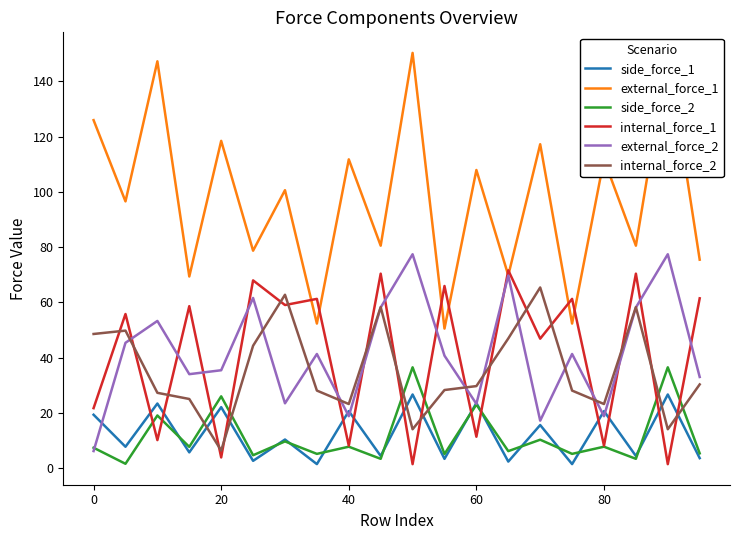

What is the highest value of the external_force_1 series?

150.2